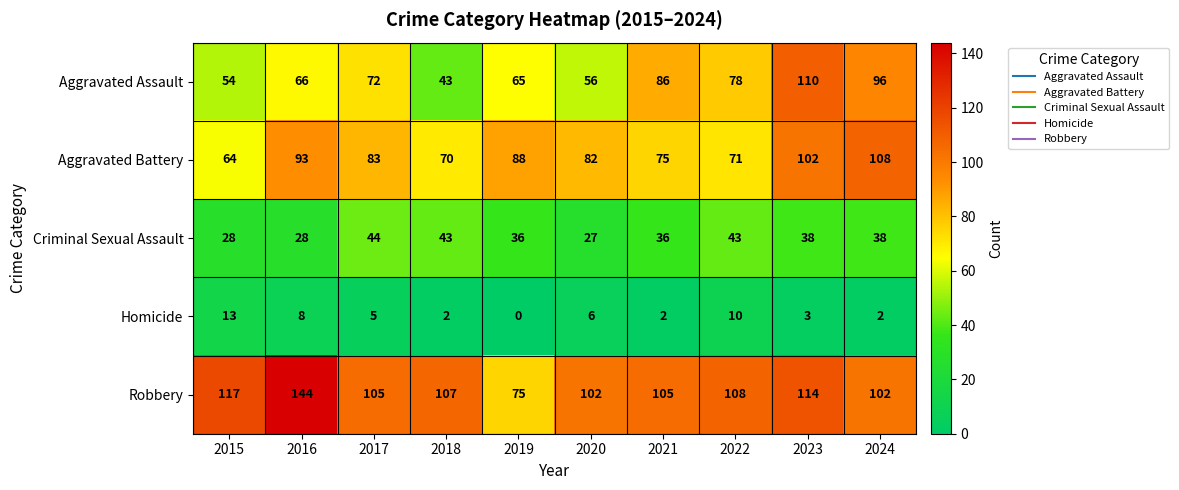

Which series changed the most between 2015 and 2022?

Aggravated Assault